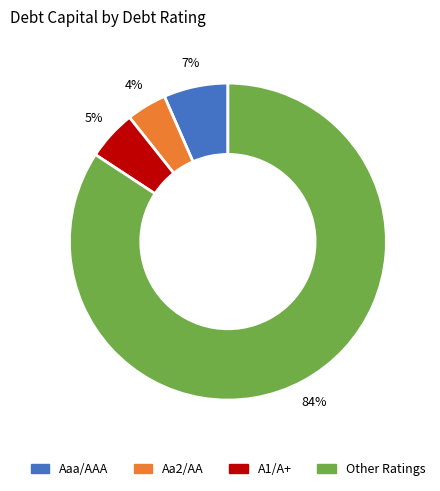

To the nearest percent, what is the difference between the largest and smallest slice percentages?

80%